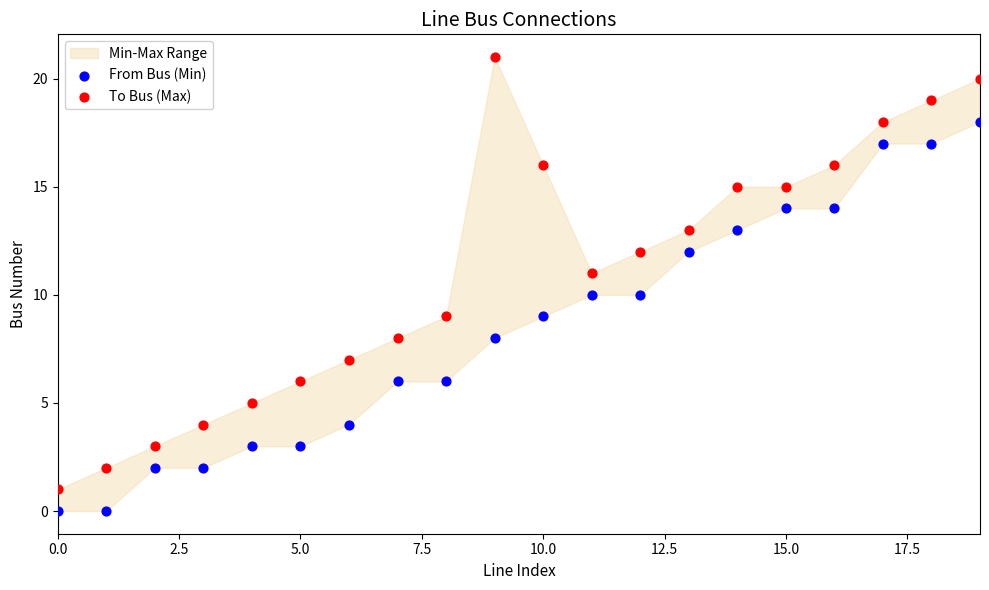

Which series contains the highest Y value?

To Bus (Max)